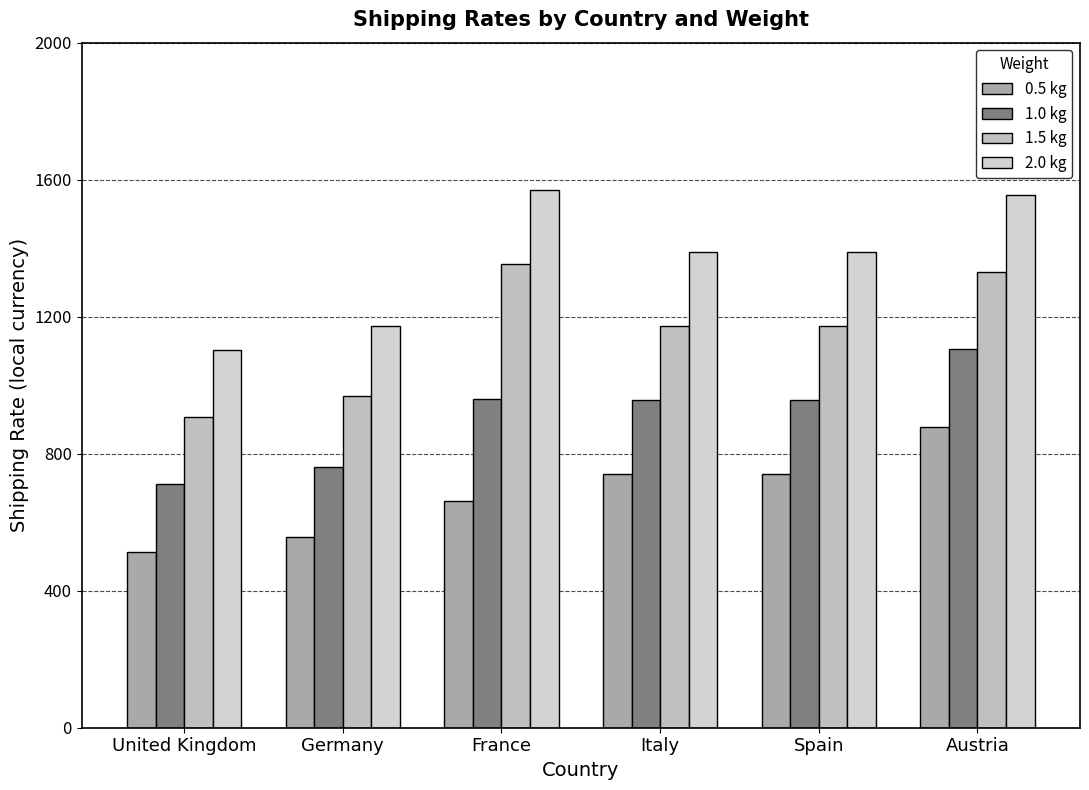

The 1.0 kg series shows 661 at Spain. True or false?

False